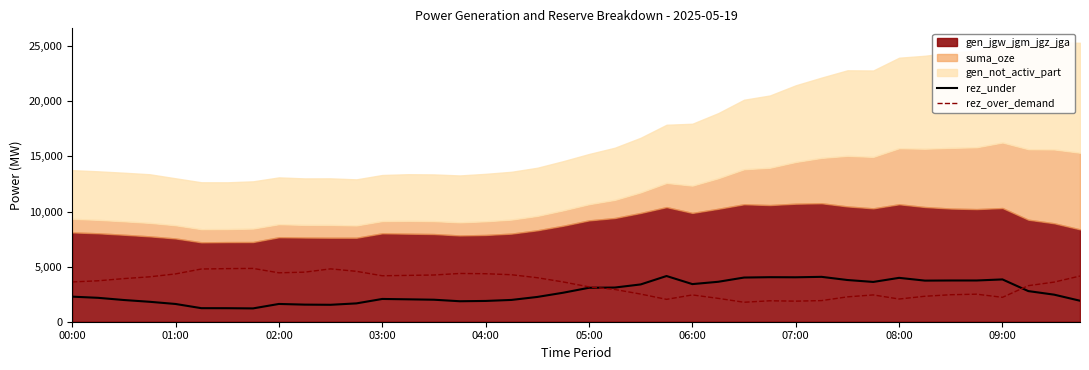

What is the maximum value for rez_over_demand?

4838